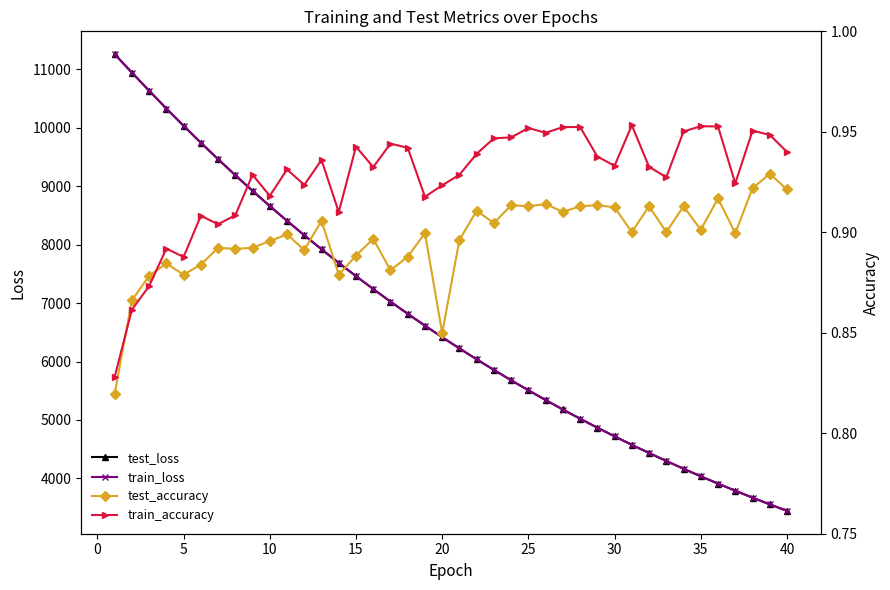

How many train_accuracy values are between 0 and 1?

40